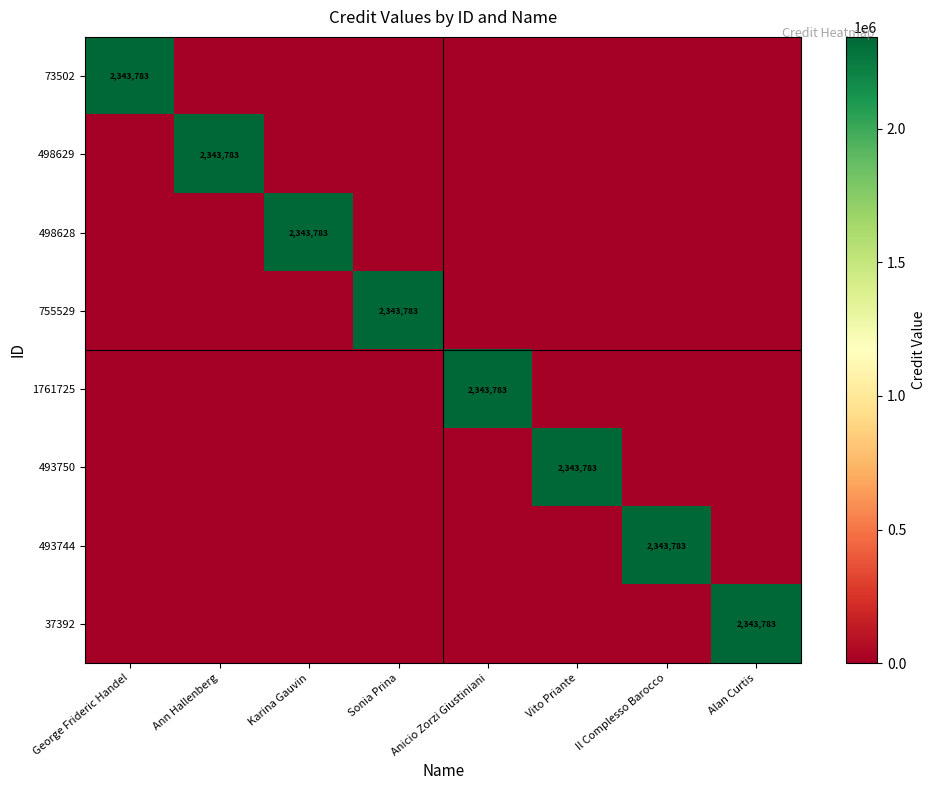

At which category is the sum across all series the highest?

George Frideric Handel